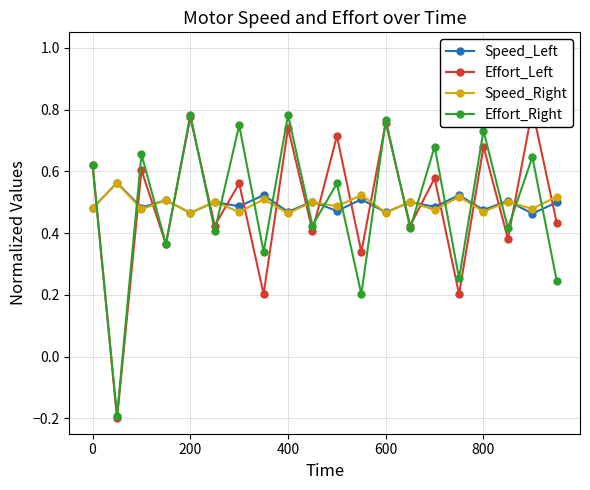

Count the Speed_Right values in the range 0 to 1.

20